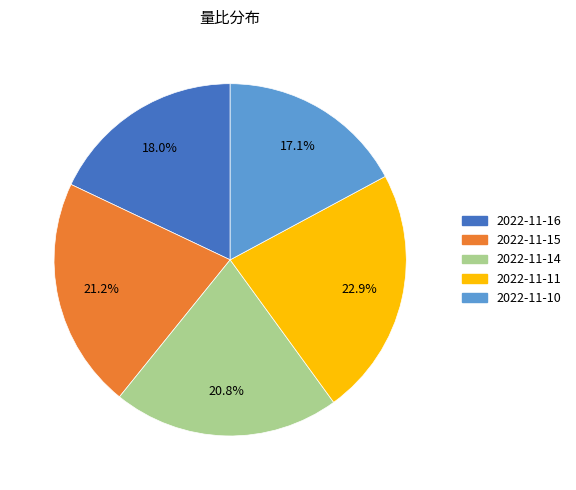

Which slice is the largest?

2022-11-11